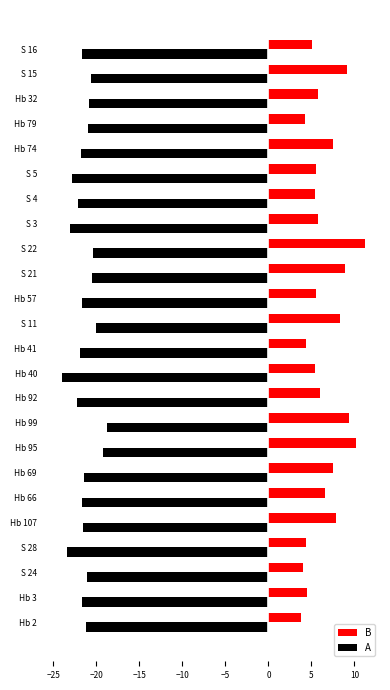

How many data points does each series have?

24